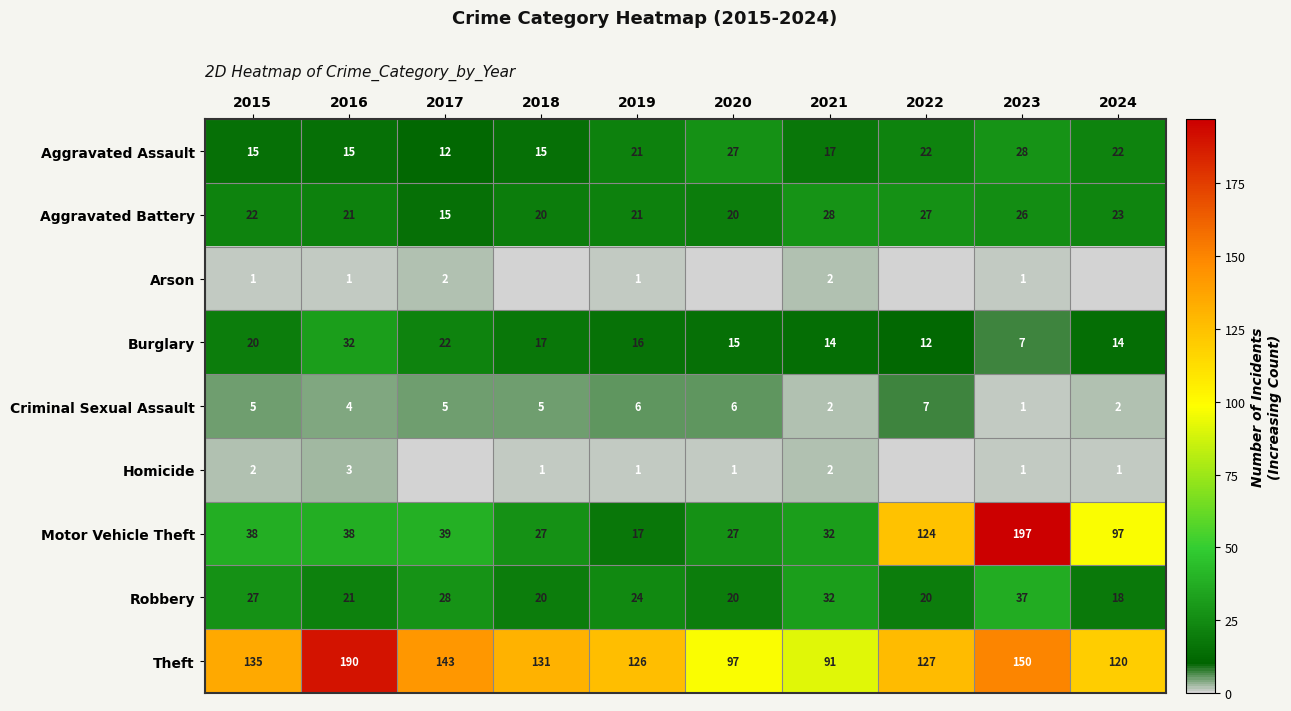

Is the value of Aggravated Assault at 2020 greater than the value of Burglary at 2020?

Yes